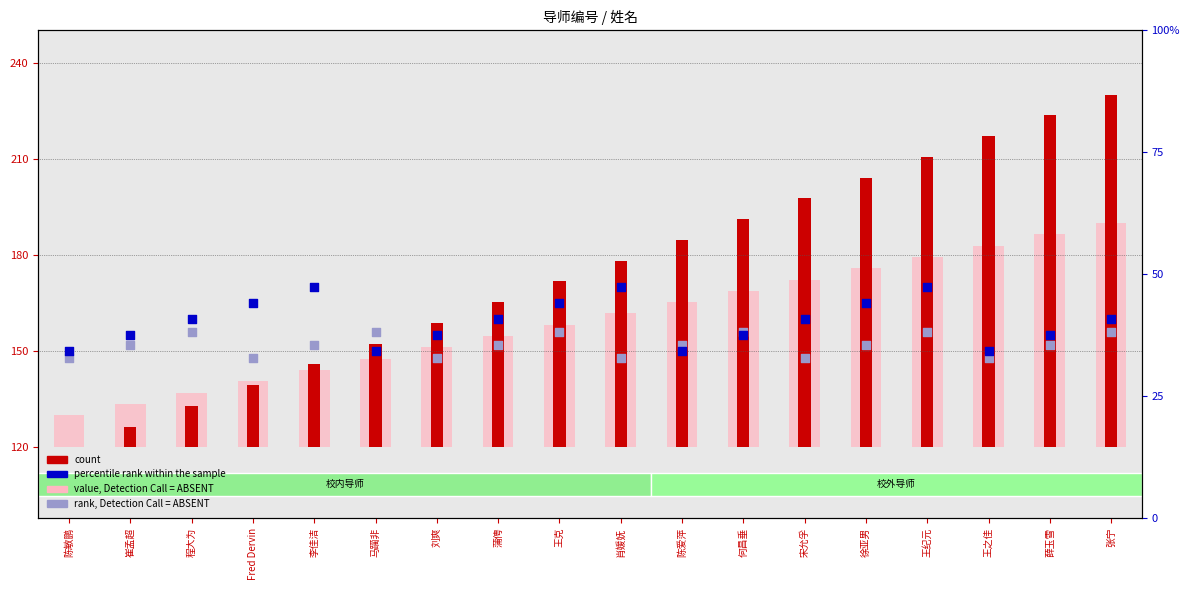

At how many categories does at least one series exceed 50?

18